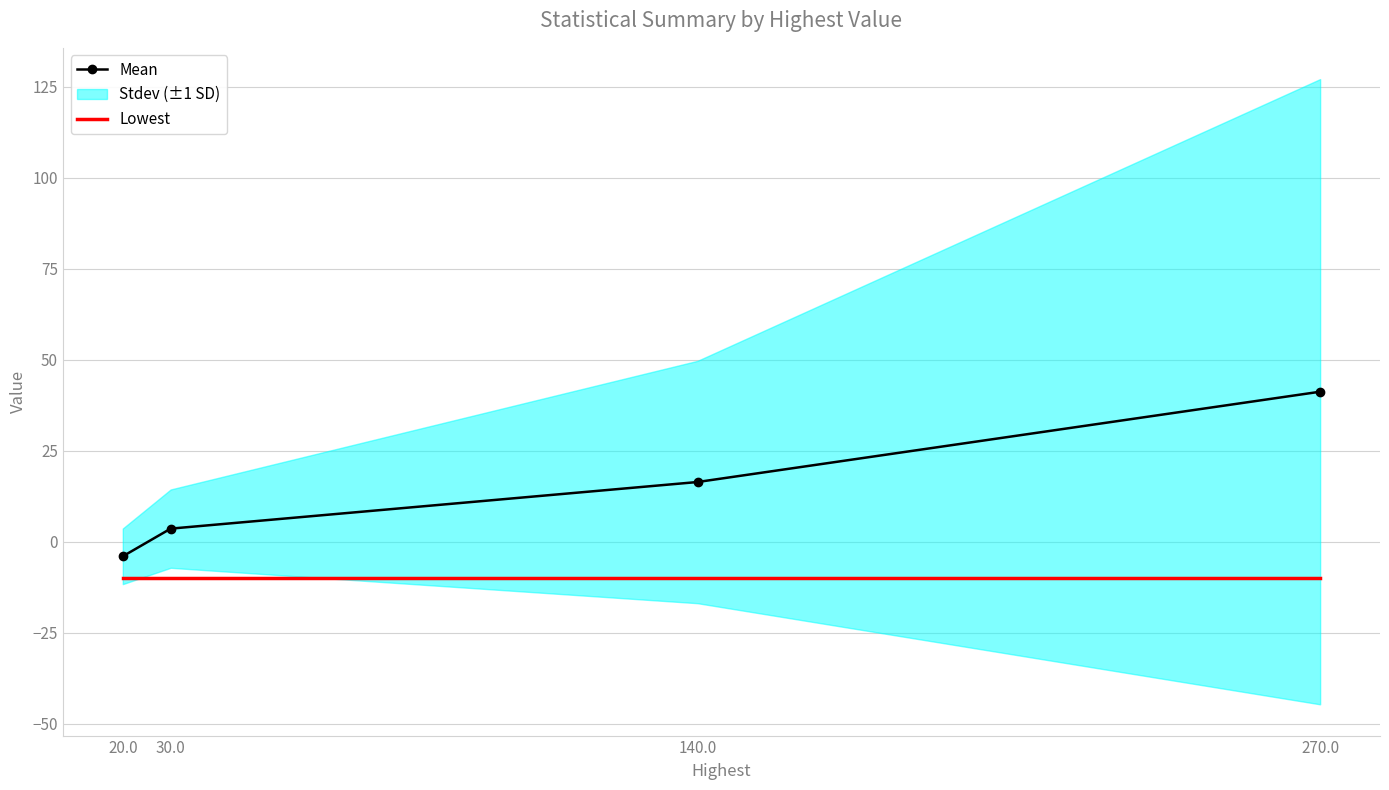

What is the sum of all Mean values?

57.2